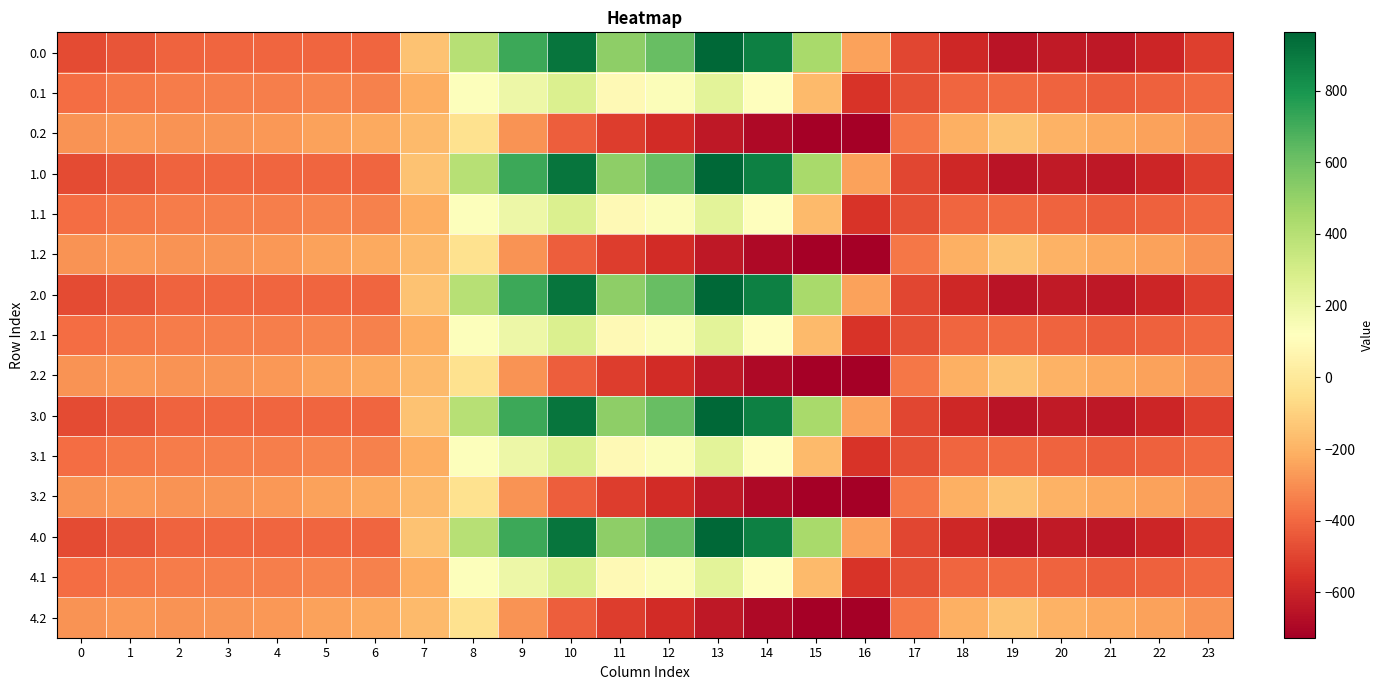

Which label corresponds to the largest value in the chart?

13